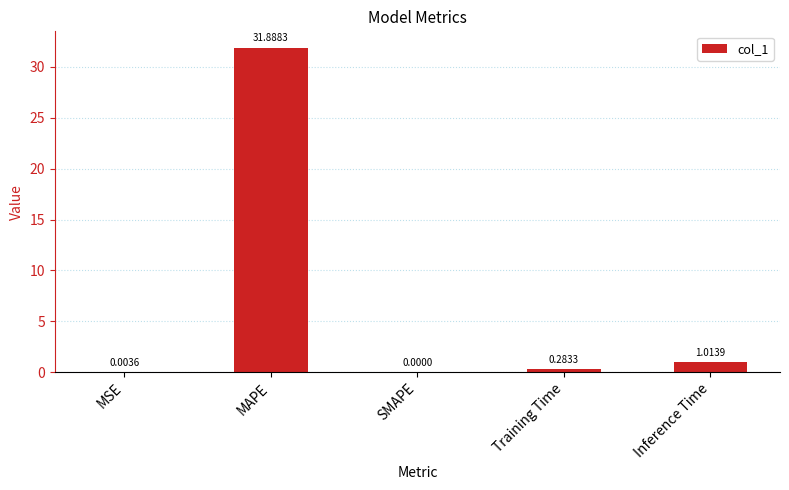

Which label corresponds to the largest value in the chart?

MAPE